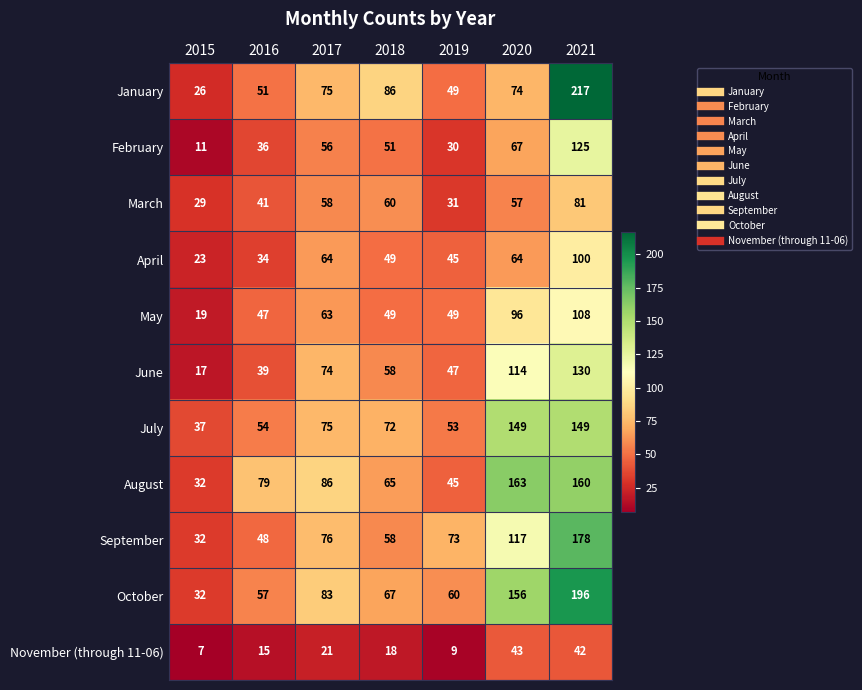

What is the sum of all March values?

357